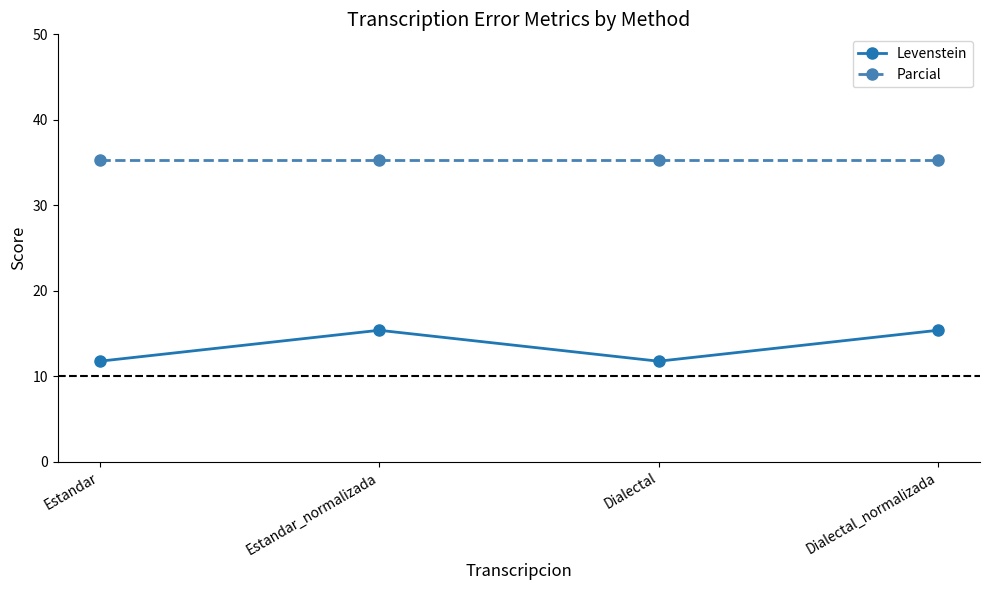

What is the label of the 3rd point from the right?

Estandar_normalizada